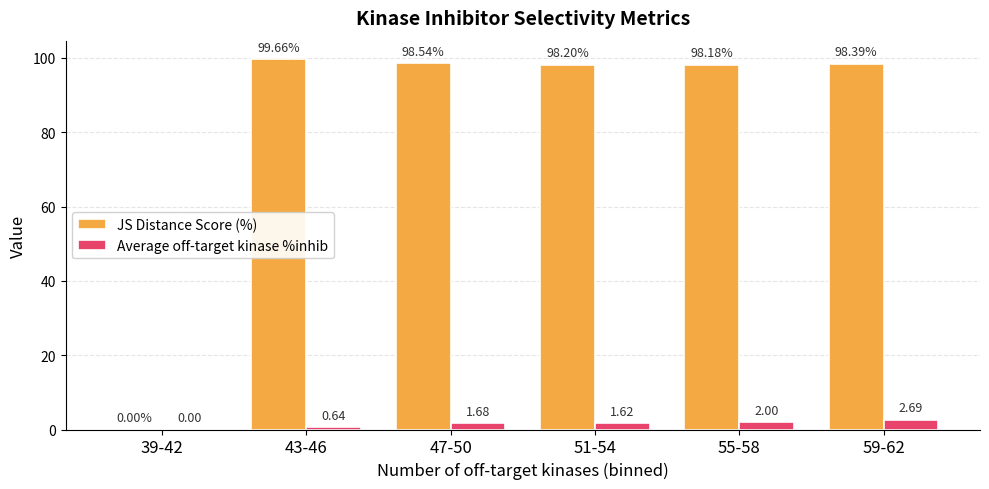

What is the sum of all JS Distance Score (%) values?

493.0